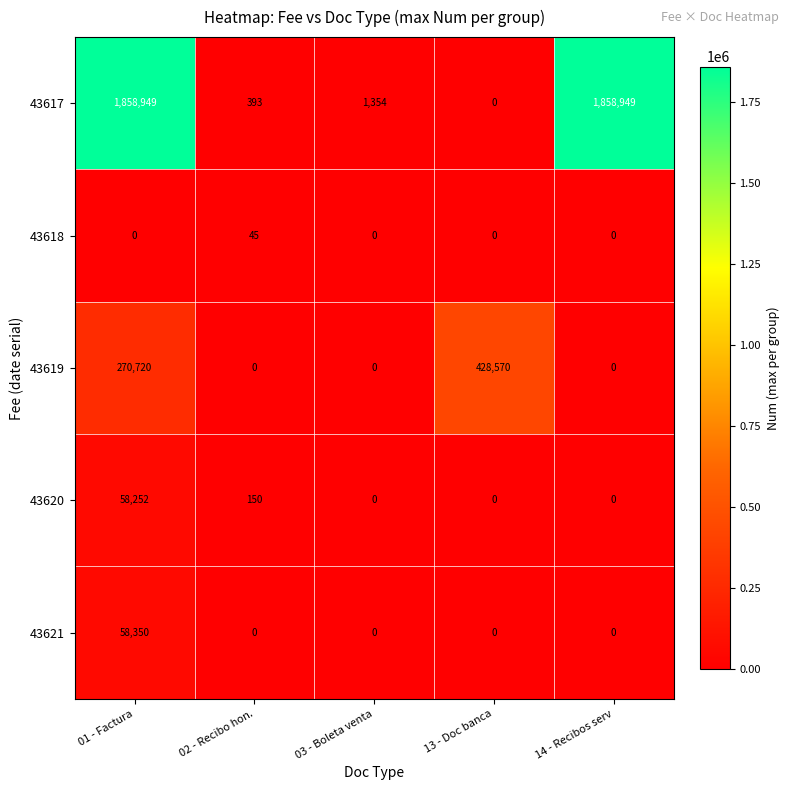

At which label is 43620 closest to 29126?

02 - Recibo hon.